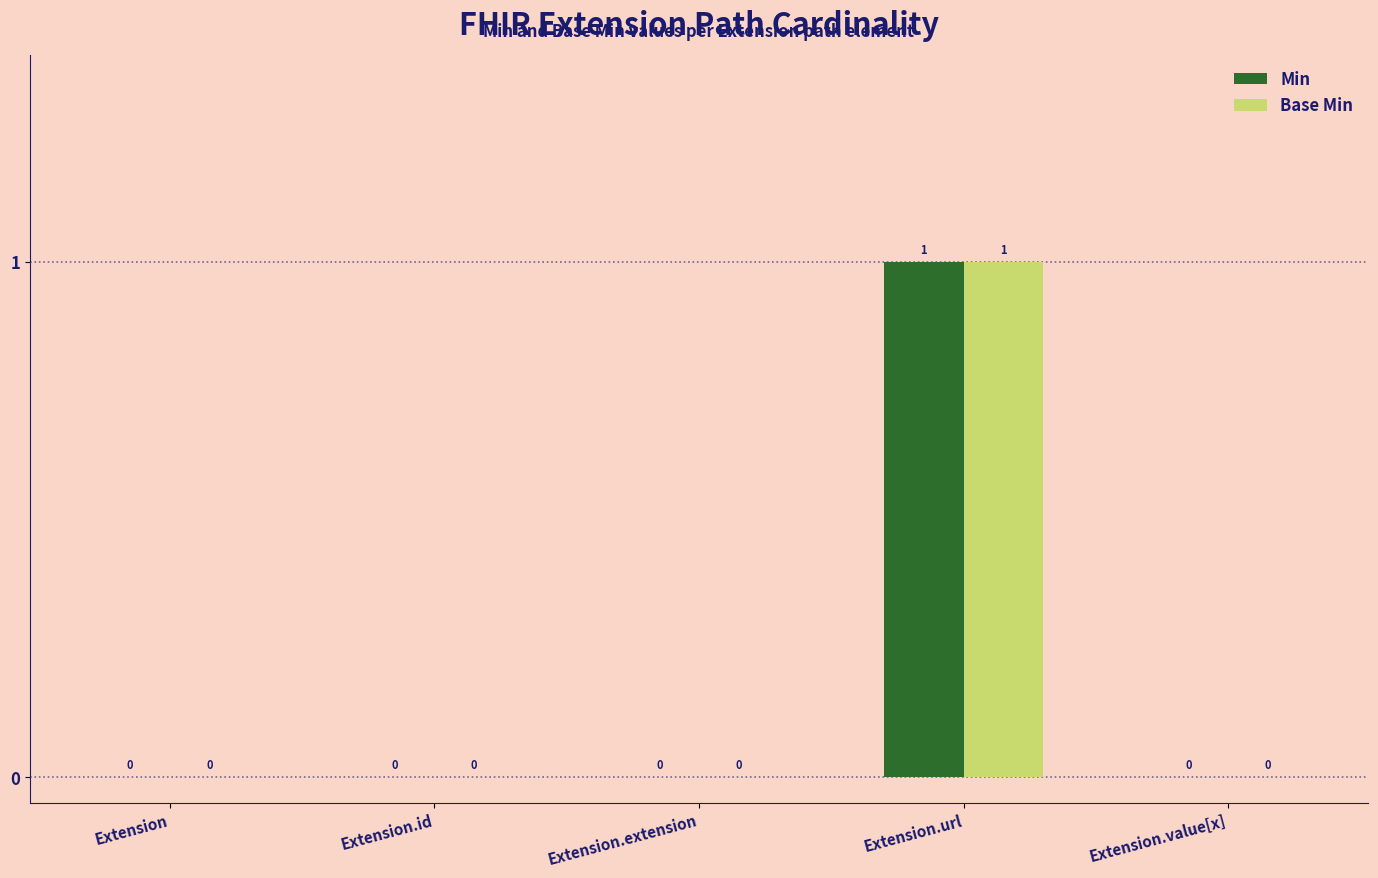

Are the bars horizontal?

No